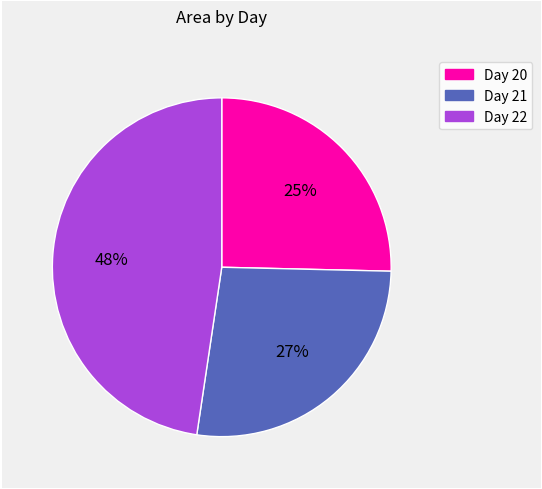

To the nearest percent, what is the average slice percentage?

33%